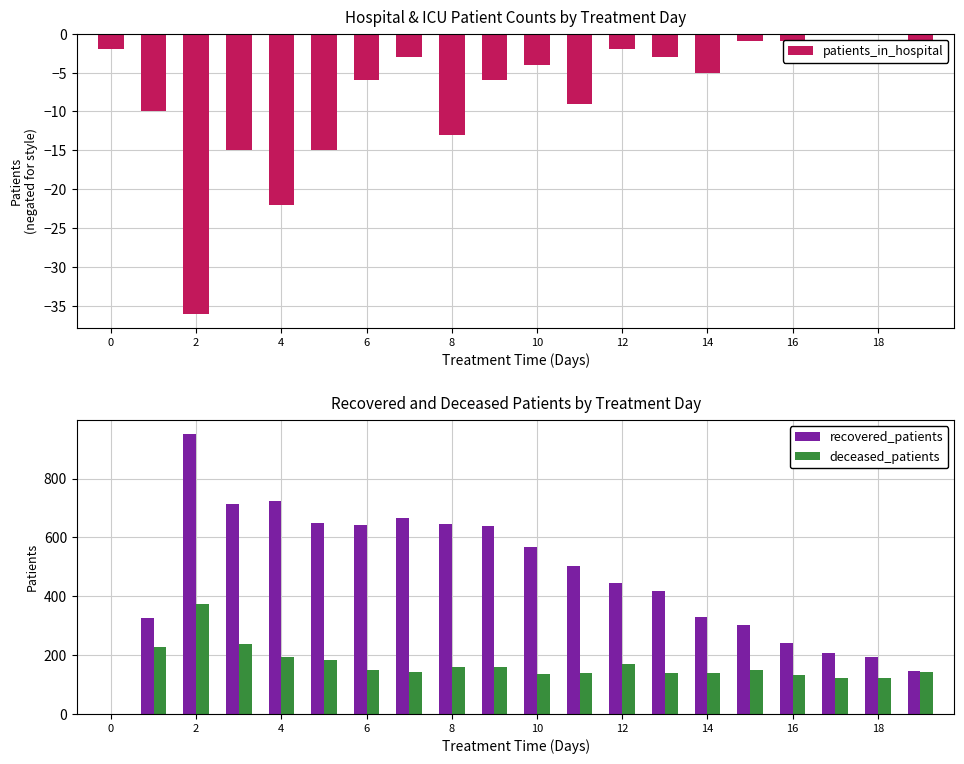

Are the bars grouped side by side (vs. stacked)?

Yes